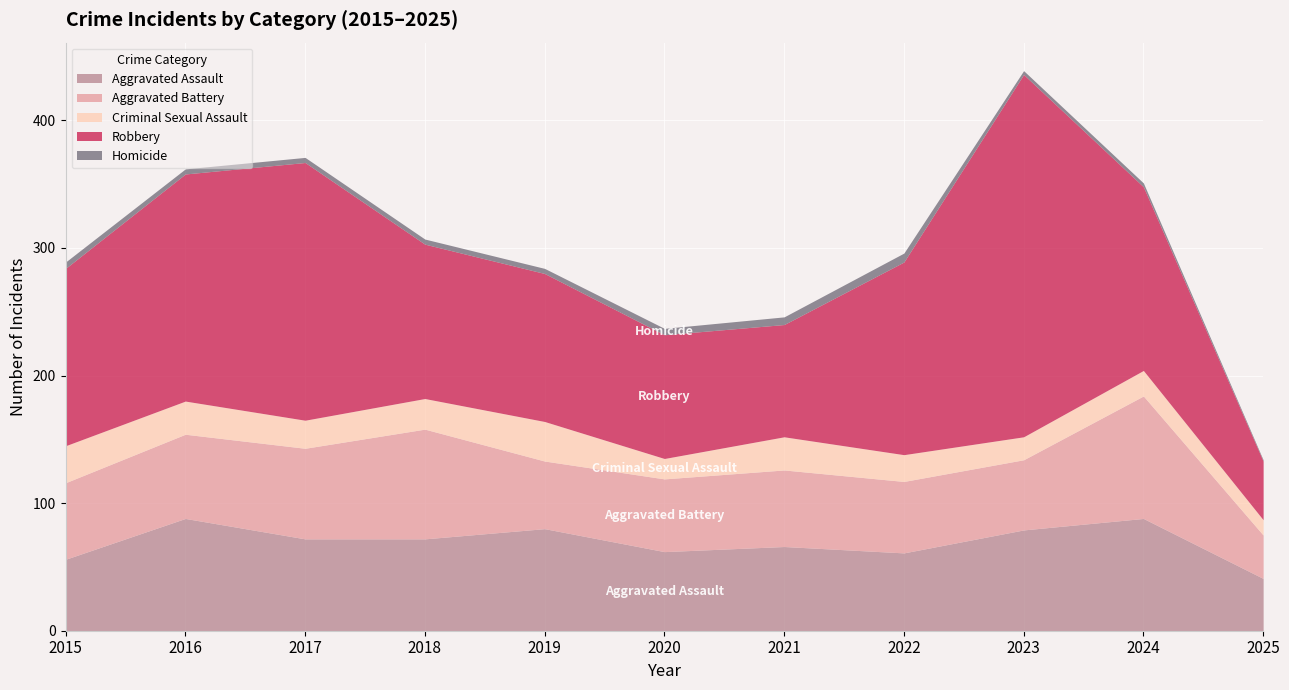

What is the approximate value of Aggravated Battery at 2022, to the nearest 5?

55